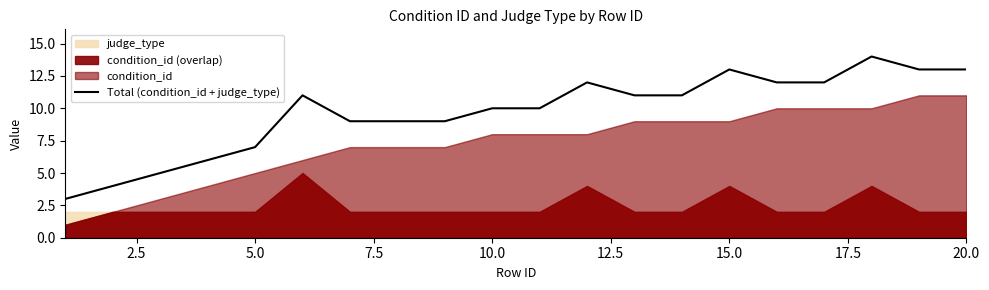

Which has a higher value, 0.0 or 14?

14